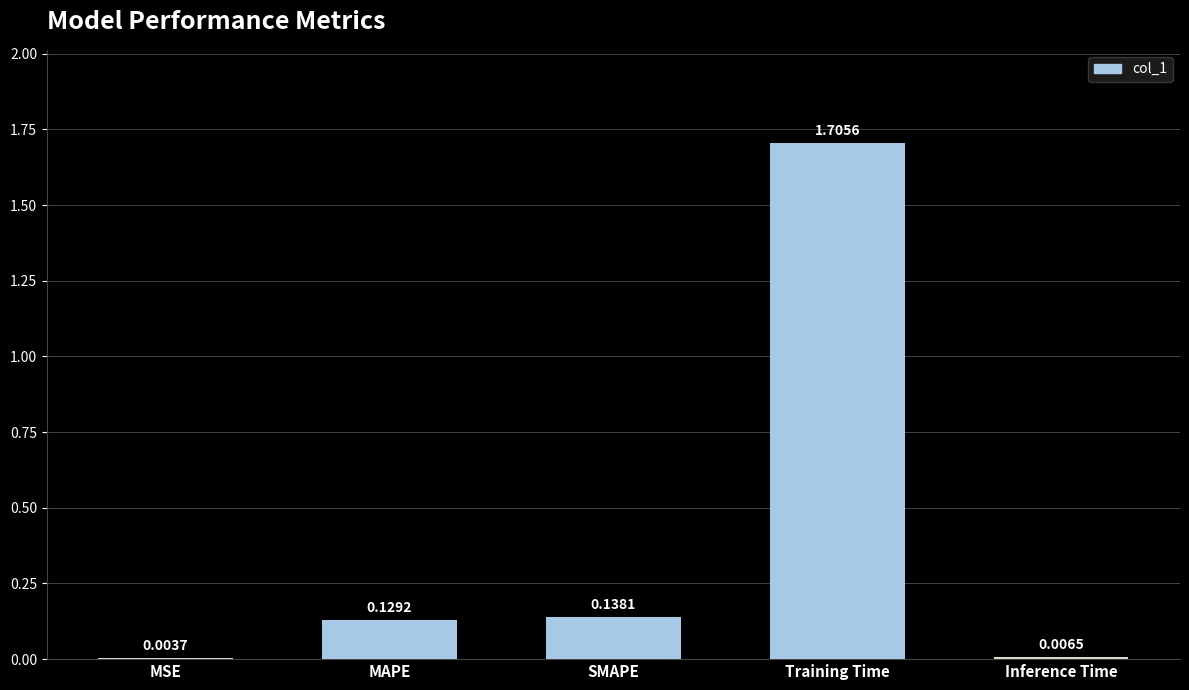

What is the change in value from SMAPE to Training Time?

+1.6